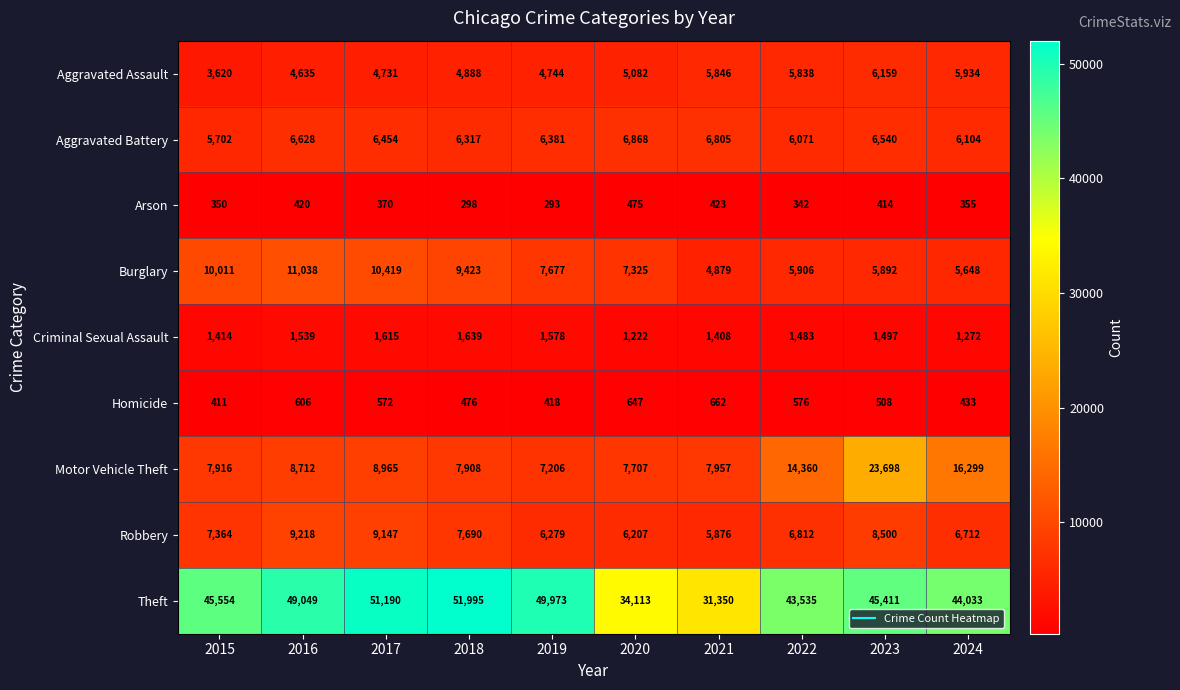

The value of Homicide at 2023 is 684. True or false?

False